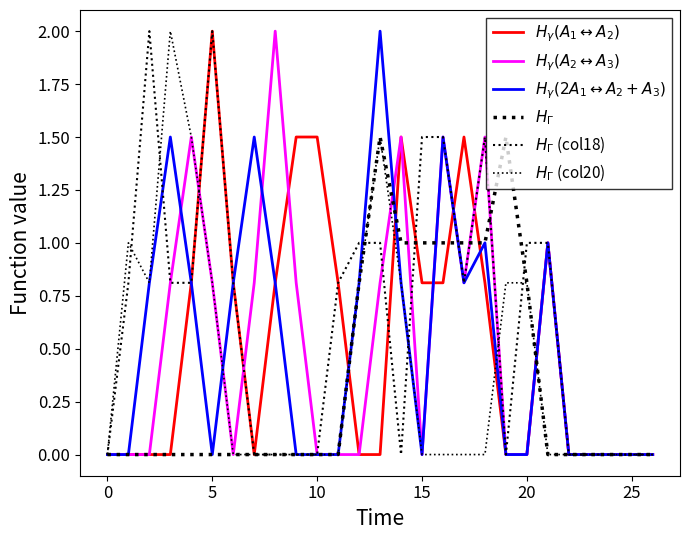

Does the chart have visible grid lines?

No